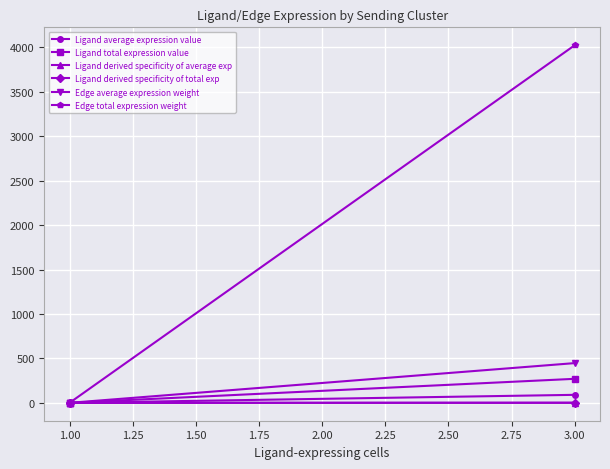

True or false: Ligand derived specificity of average exp has a value of 0.0 at 1.00.

False